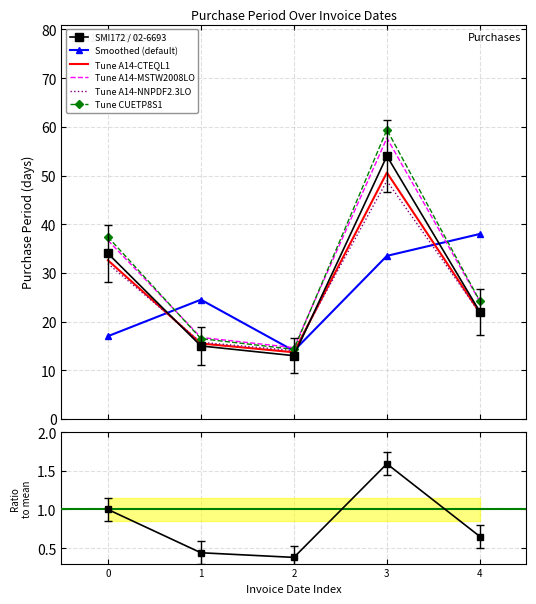

What is the minimum value for Smoothed (default)?

14.0